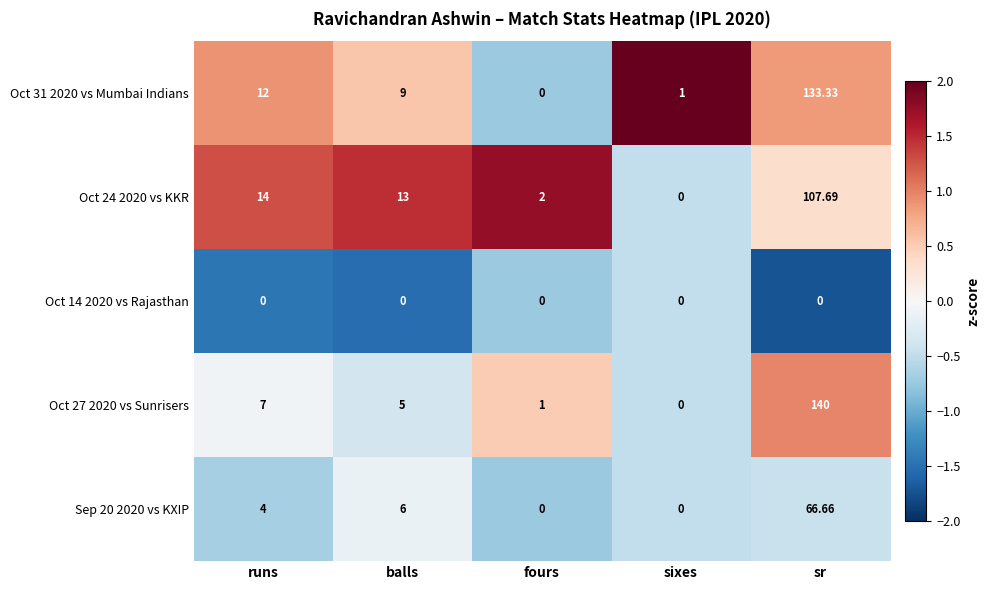

Where is Sep 20 2020 vs KXIP nearest to the value 33?

balls